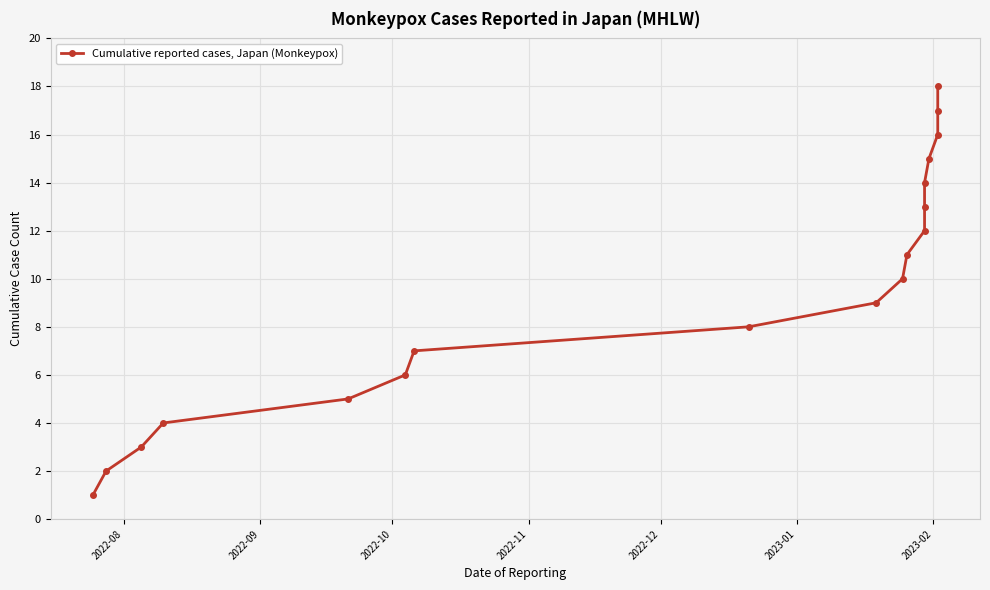

True or false: the data shows 17 at 12.

False